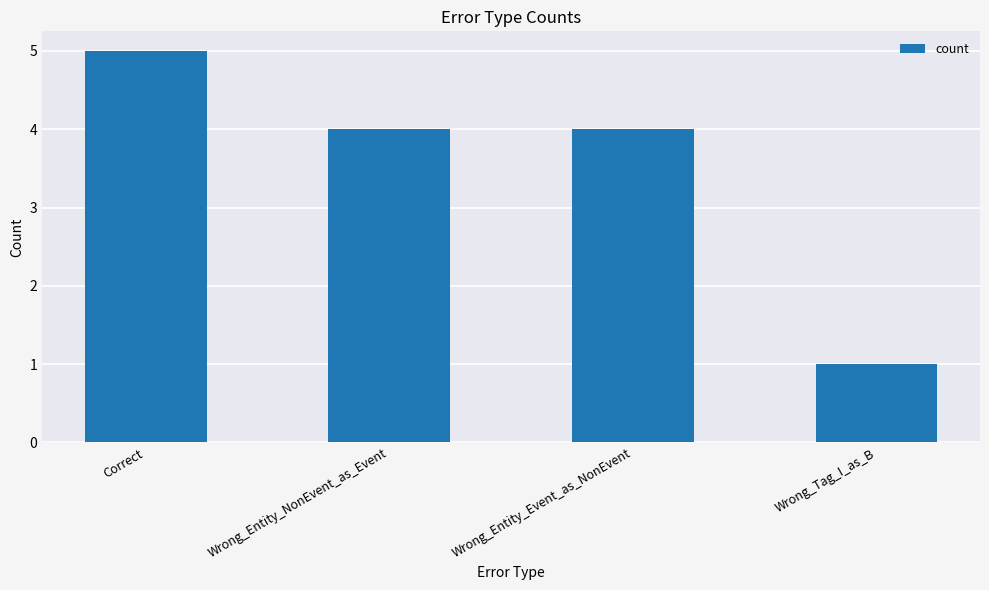

What value does the data have at Correct?

5